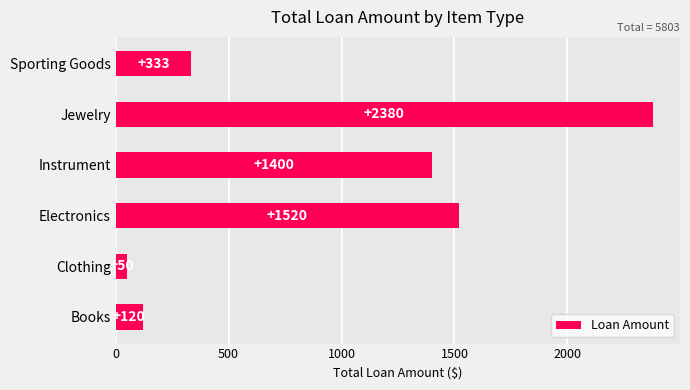

Is it true that the value at Instrument is 2108?

False